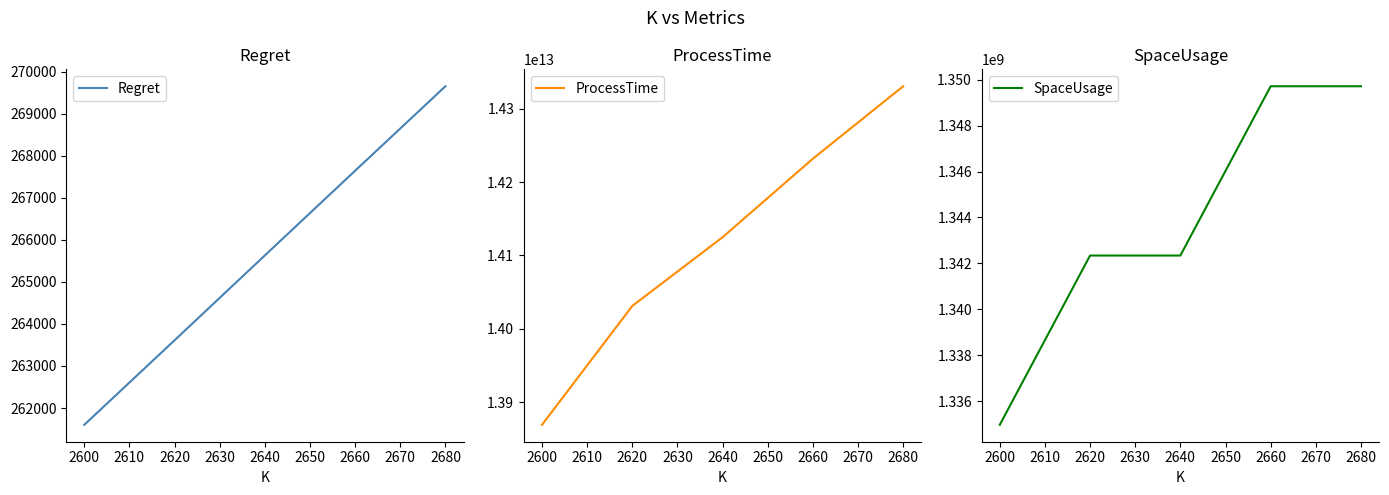

At how many categories does at least one series exceed 13090480406140?

5